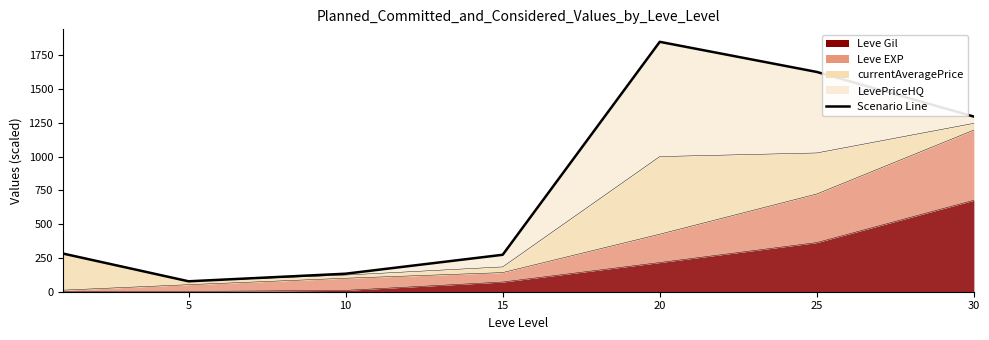

What is the difference between the second highest and second lowest values?

1494.5